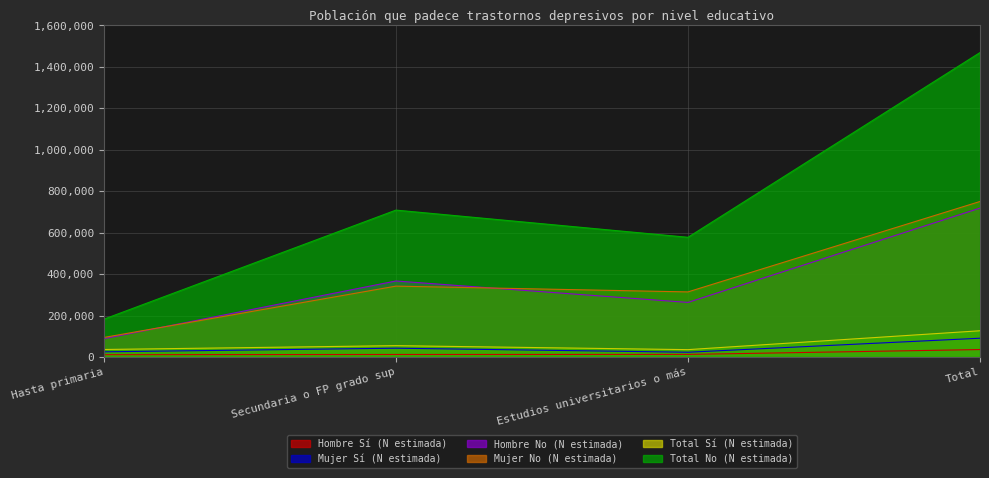

The value of Hombre No (N estimada) at Estudios universitarios o más is 263369. True or false?

True